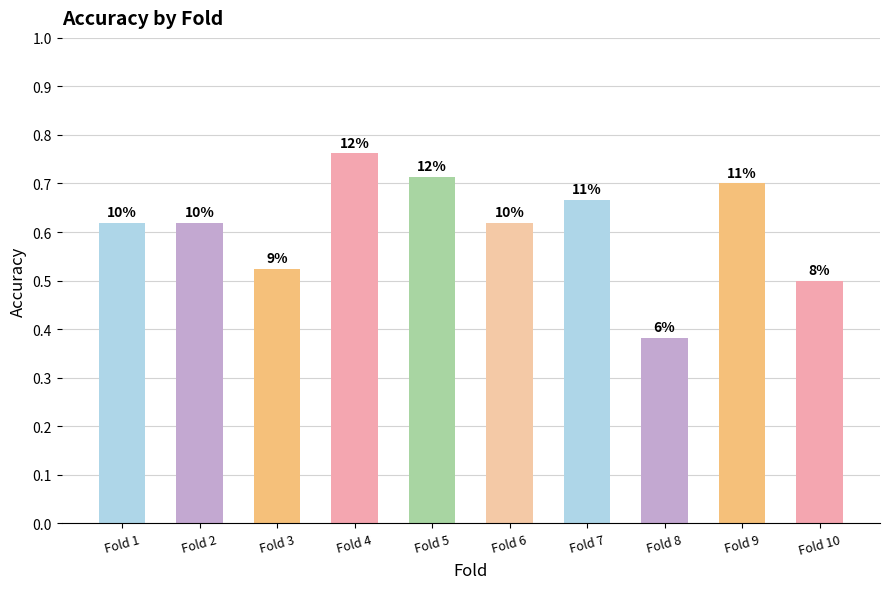

Are the bars horizontal?

No